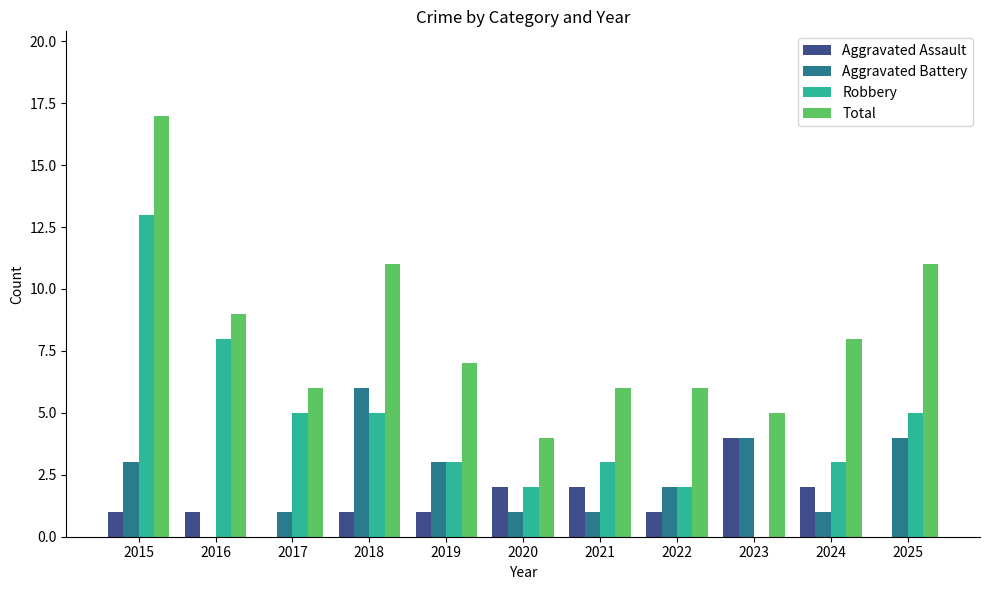

What is the total value across all series at 2016?

18